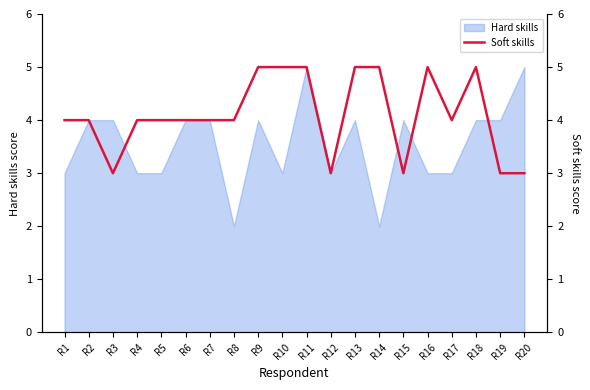

Rank the categories by value from highest to lowest.

R9, R10, R11, R13, R14, R16, R18, R1, R2, R4, R5, R6, R7, R8, R17, R3, R12, R15, R19, R20